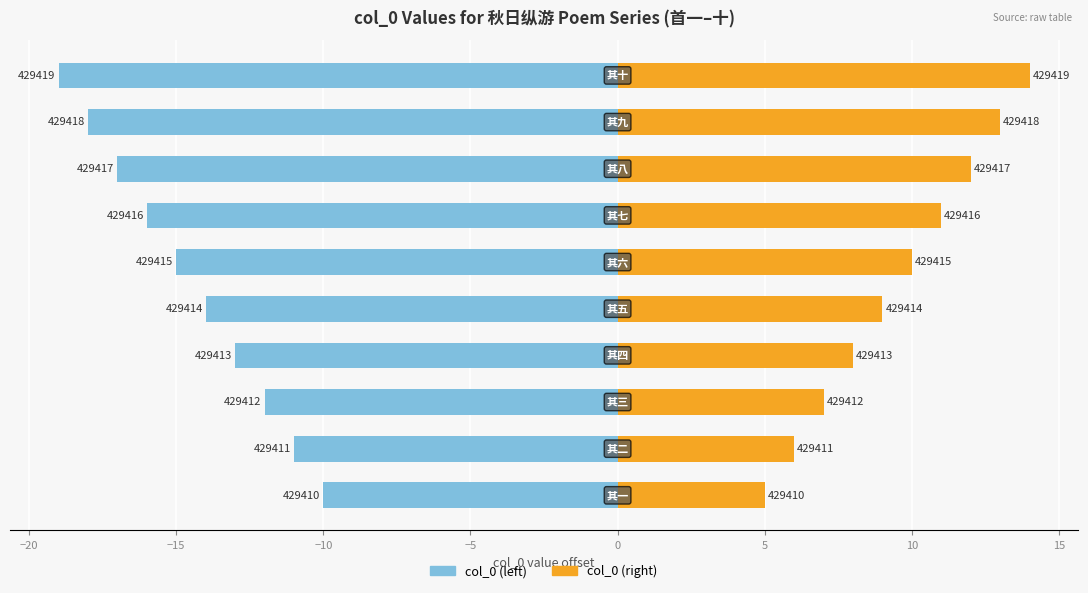

Reading left to right, what are all the values shown in this chart?

col_0 (left): -10	-11	-12	-13	-14	-15	-16	-17	-18	-19
col_0 (right): 5	6	7	8	9	10	11	12	13	14